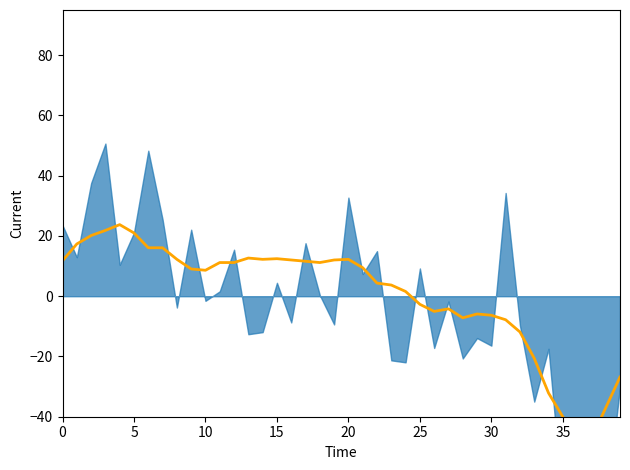

Reading left to right, transcribe all the data shown in this chart.

11.8	17.3	20.1	21.8	23.8	21.0	16.1	16.1	12.2	9.0	8.6	11.2	11.2	12.7	12.2	12.5	12.0	11.6	11.2	12.0	12.2	9.5	4.3	3.7	1.6	-2.7	-5.0	-4.2	-7.2	-5.9	-6.3	-7.8	-11.9	-20.6	-32.1	-40.0	-46.6	-47.3	-37.1	-26.8